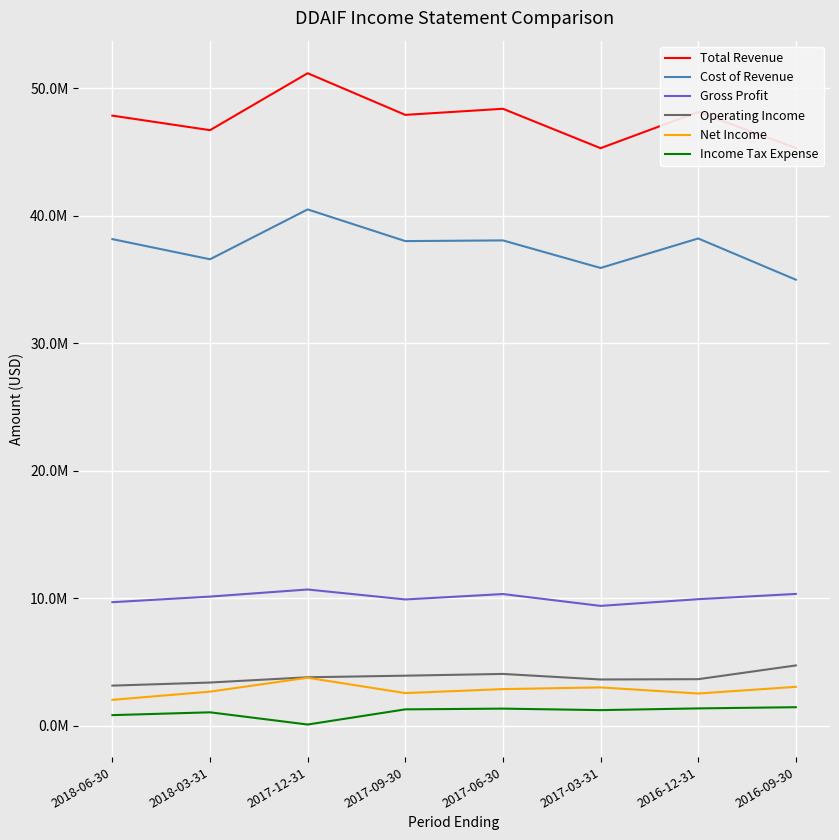

What is the difference between the second highest and second lowest values in the Total Revenue series?

3071900